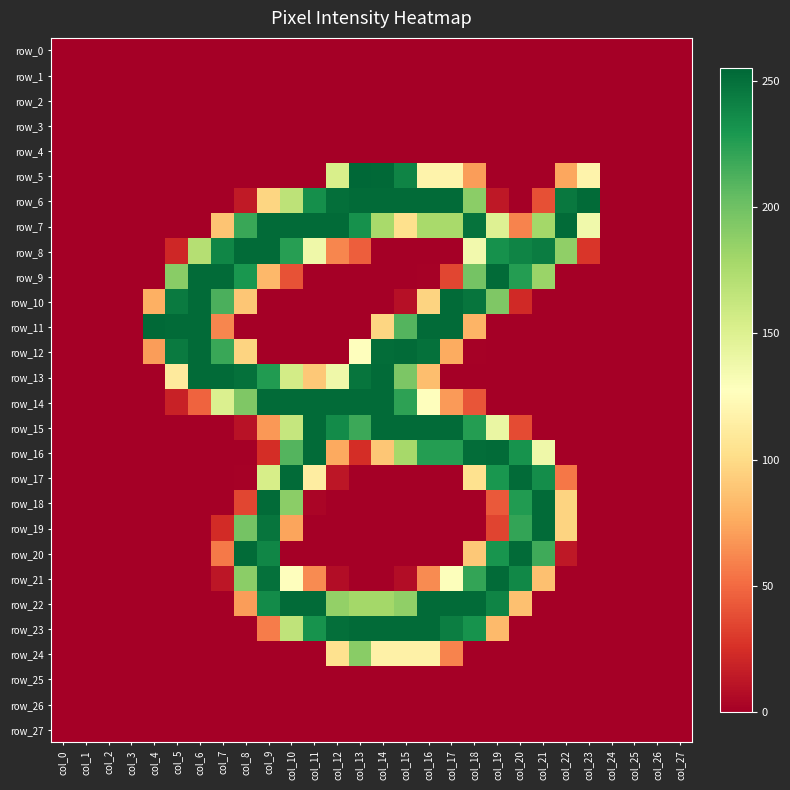

Rank the categories by row_14 value from lowest to highest.

col_0, col_1, col_2, col_3, col_4, col_19, col_20, col_21, col_22, col_23, col_24, col_25, col_26, col_27, col_5, col_18, col_6, col_17, col_16, col_7, col_8, col_15, col_9, col_10, col_11, col_12, col_13, col_14